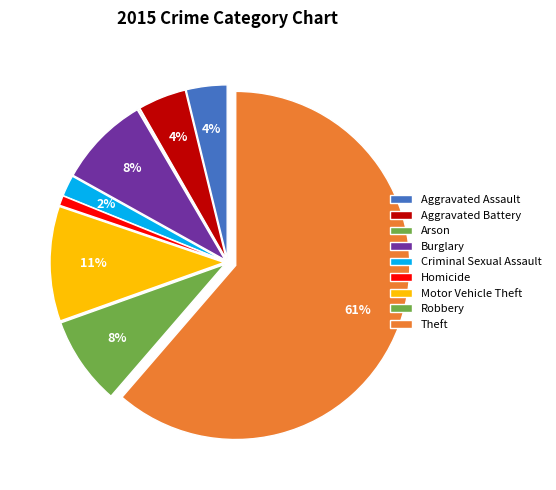

The Aggravated Assault slice represents 4% of the pie. True or false?

True